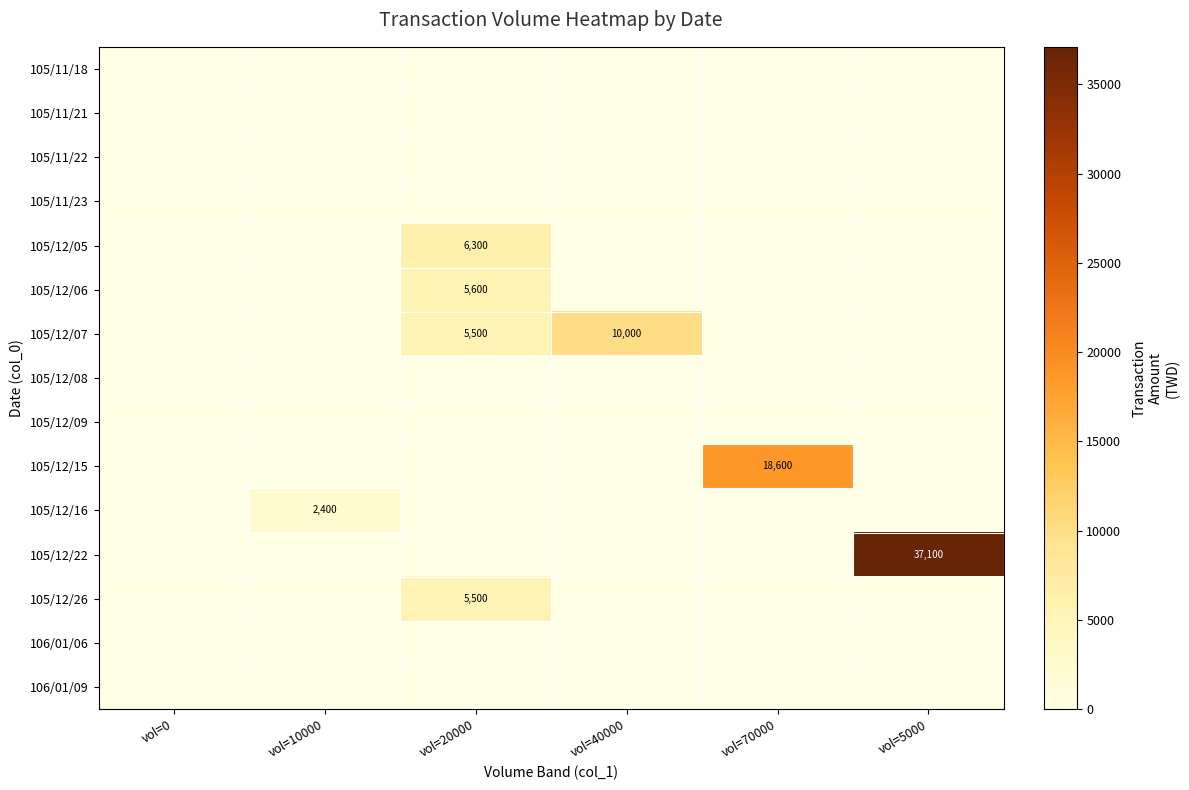

The value of 105/12/06 at vol=20000 is 5600. True or false?

True